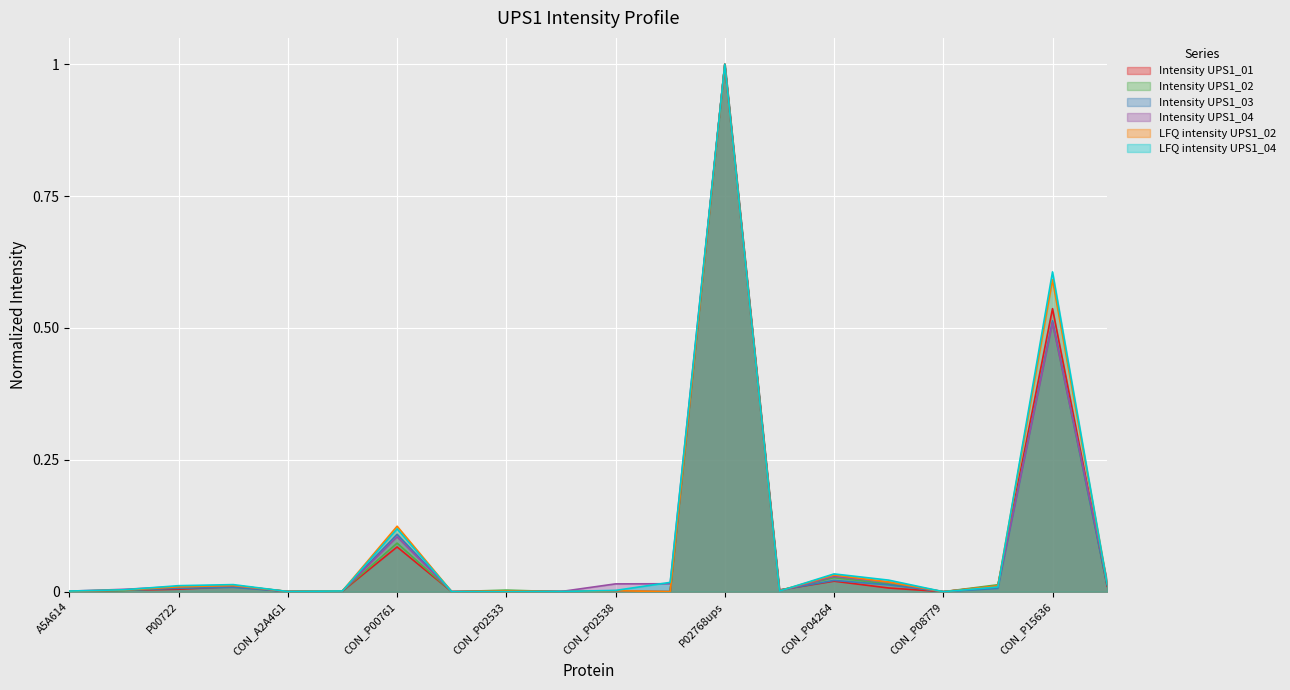

List the labels in order of Intensity UPS1_02 value, smallest first.

CON_P01966, CON_P02535, CON_P02672, CON_P08779, CON_P02538, CON_A2A4G1, A5A614, CON_ENSEMBL, P03023, CON_P02769, CON_P02533, P00722, B8YM76, CON_P13645, CON_P35527, CON_P07477, CON_P04264, CON_P00761, CON_P15636, P02768ups